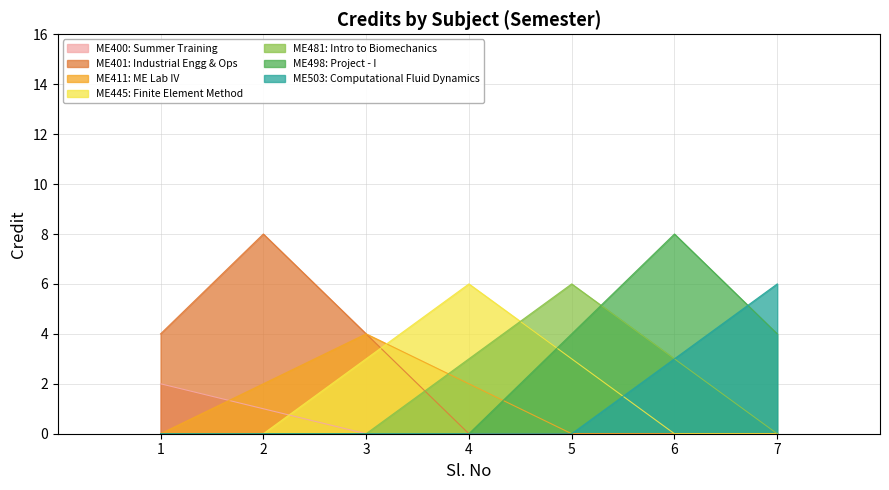

Count the number of values greater than 6.

2